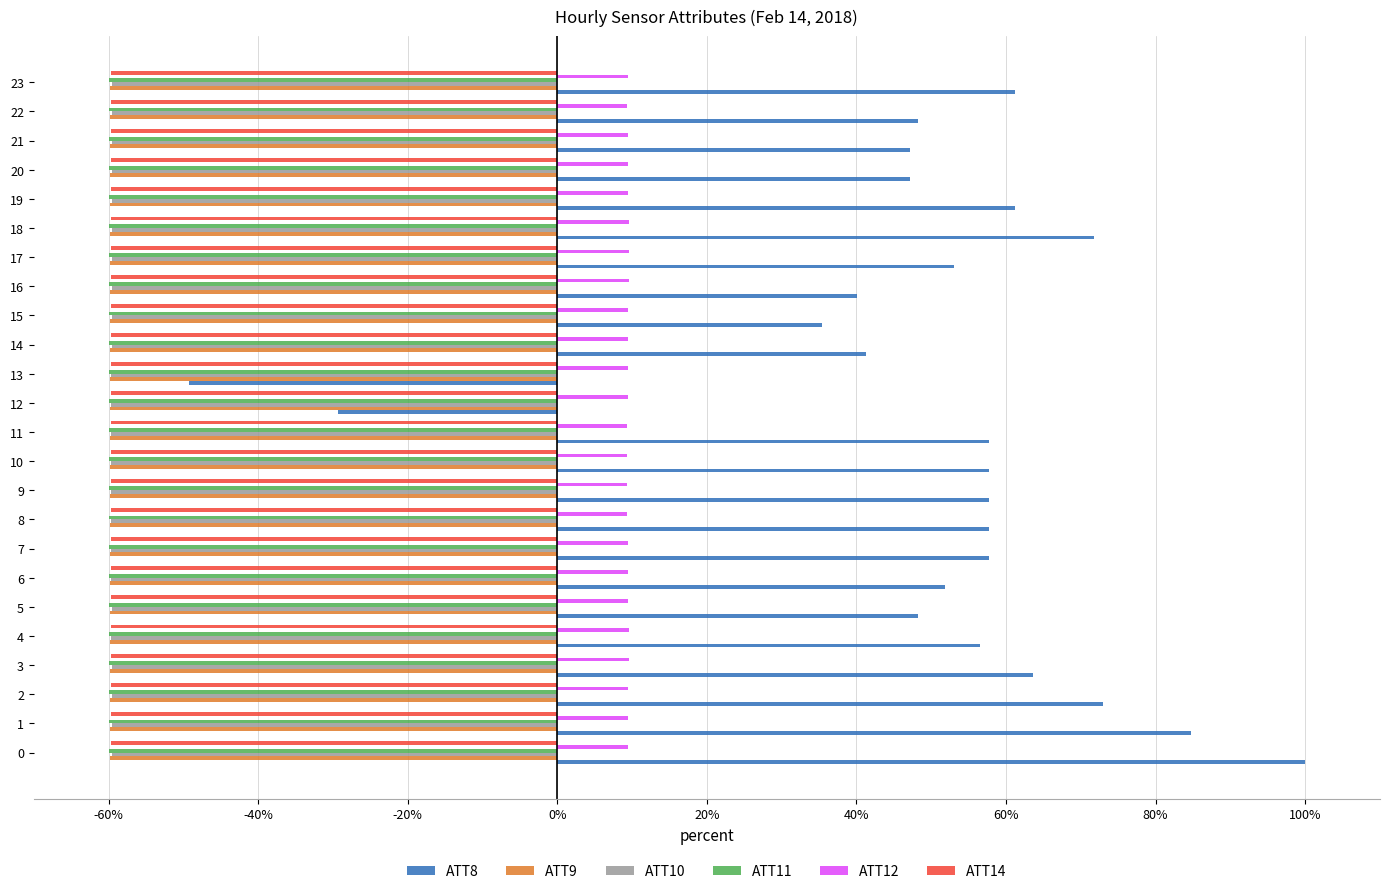

What is the minimum value shown in the chart?

-60.0